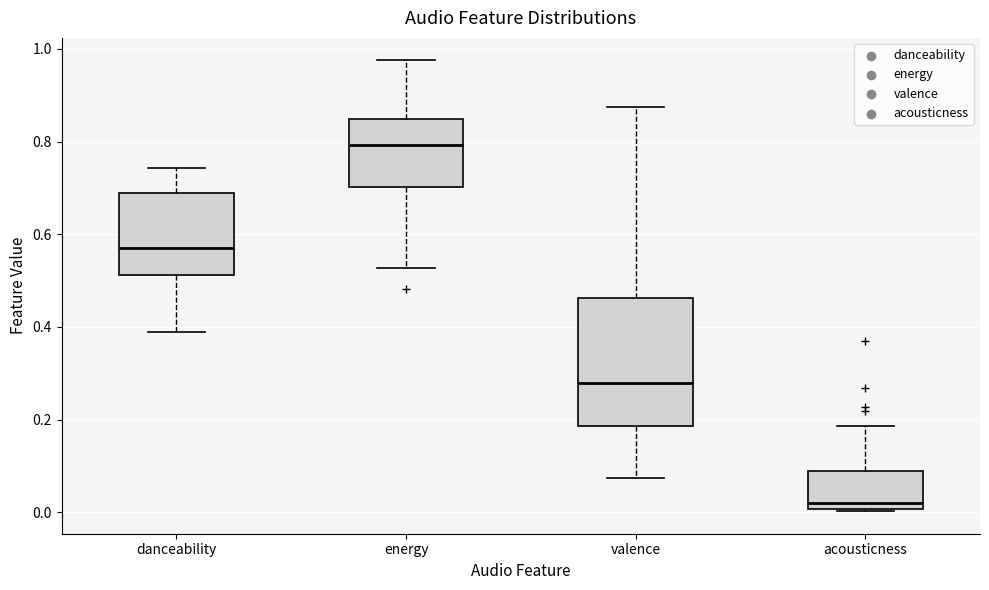

Where does the upper whisker of the box for energy end on the y-axis? The values are not printed on the chart, so give them approximately, as read against the axis.

0.98